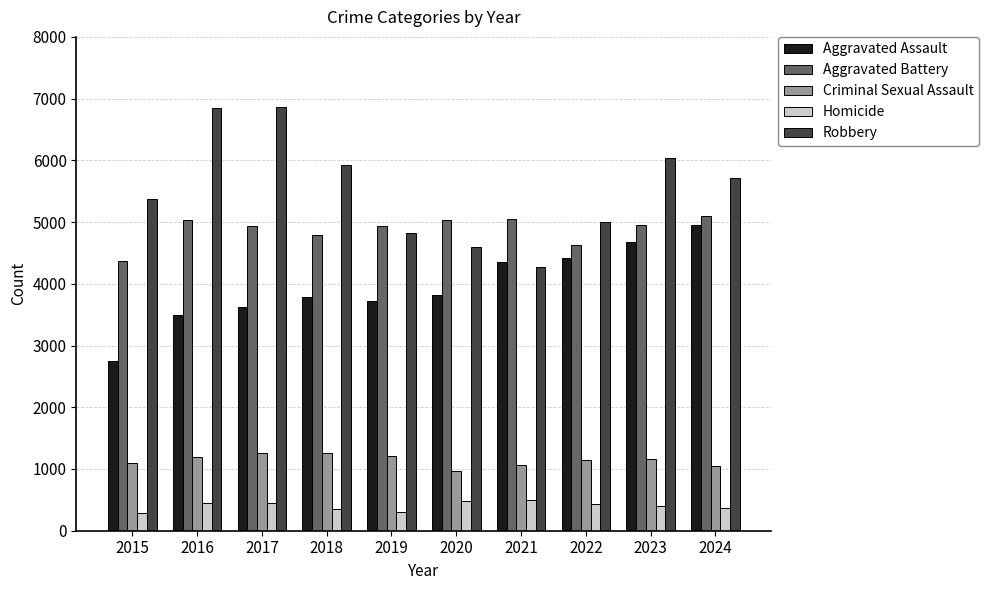

List the series in order of their peak value, highest first.

Robbery, Aggravated Battery, Aggravated Assault, Criminal Sexual Assault, Homicide